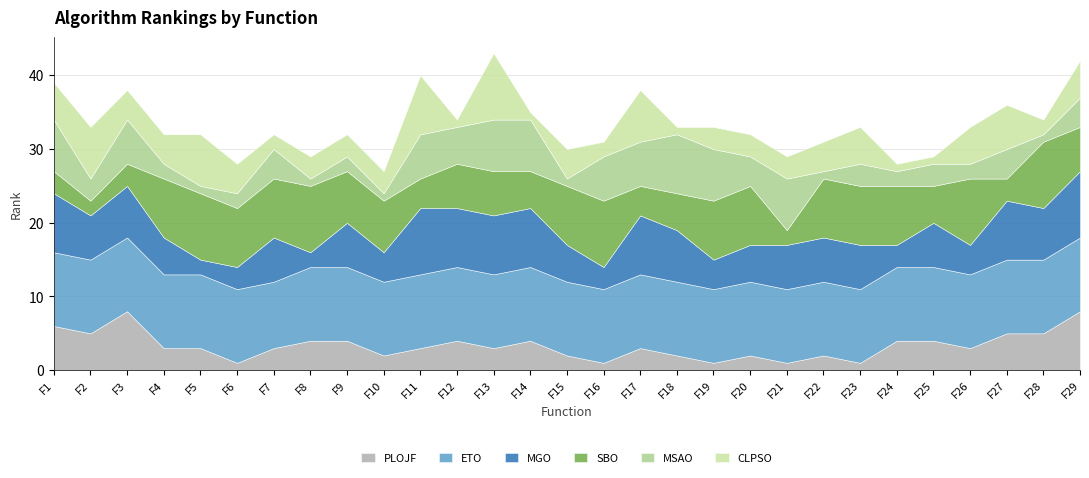

At which category does MGO reach its first local valley?

F2